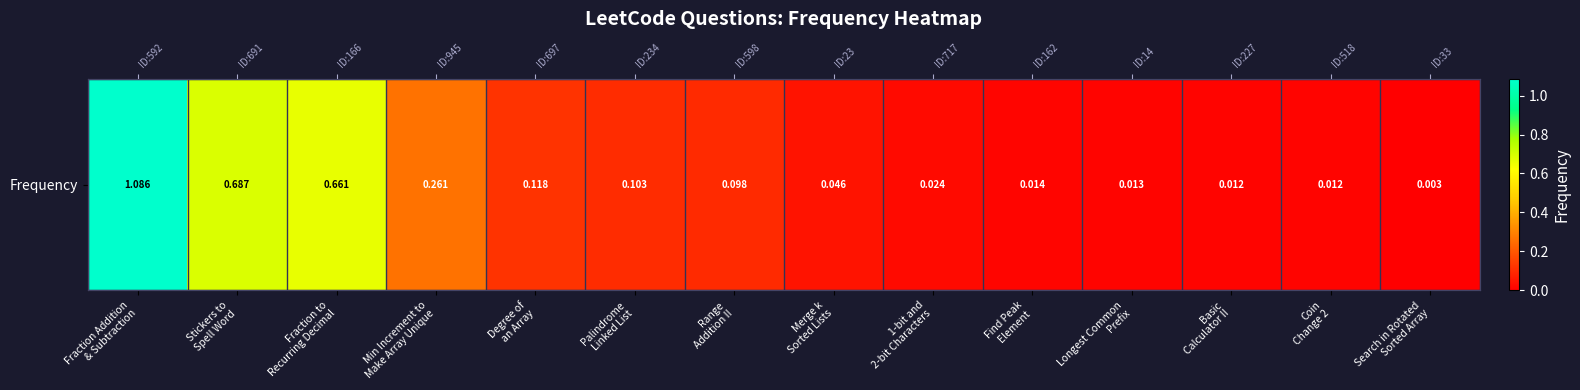

What is the change in value from Fraction to
Recurring Decimal to 1-bit and
2-bit Characters?

-0.6